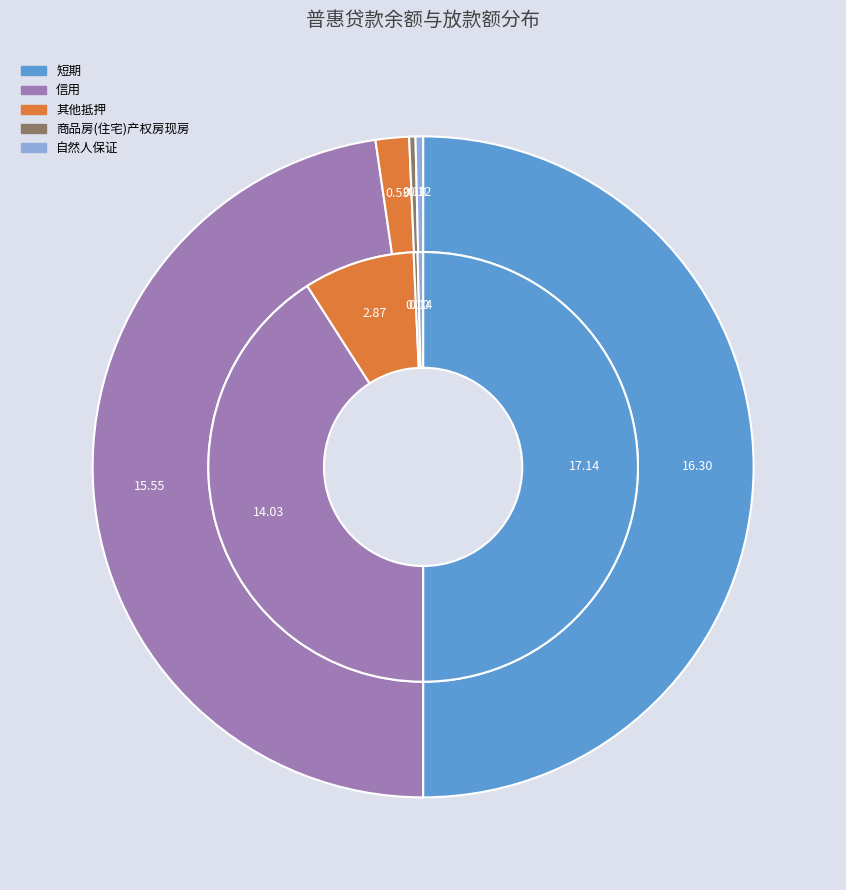

To the nearest percent, what is the difference between the 商品房(住宅)产权房现房 and 其他抵押 slice percentages?

1%